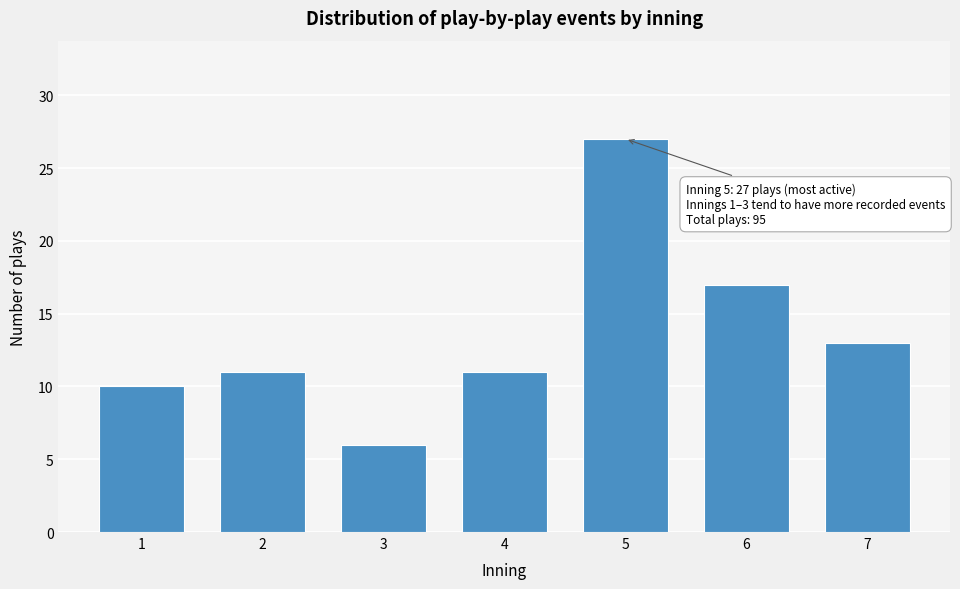

Reading left to right, list all the values displayed in this chart.

10	11	6	11	27	17	13